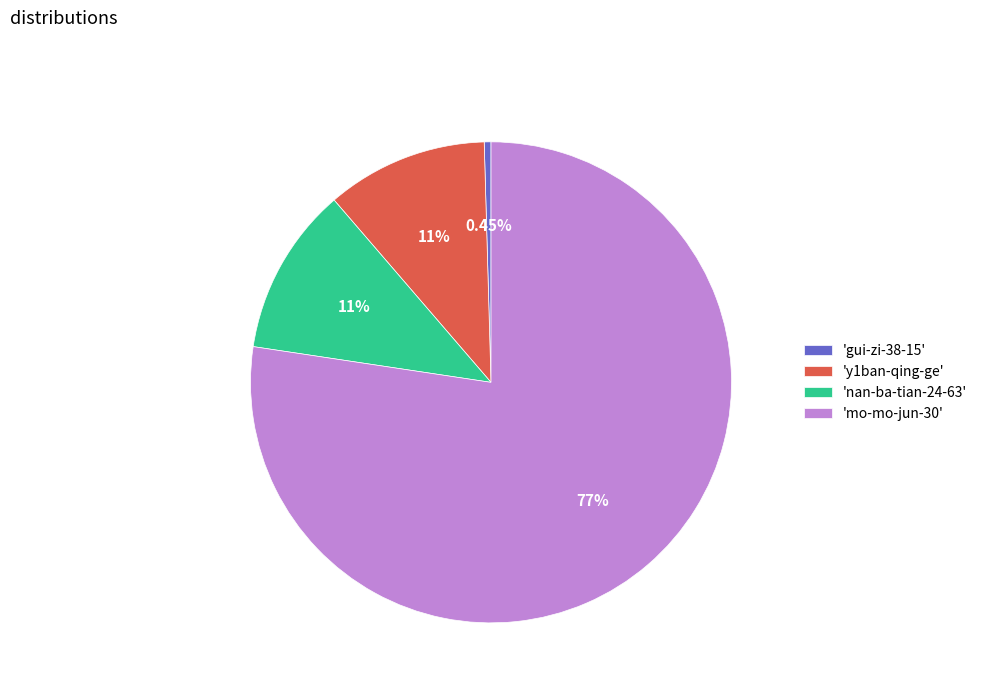

Which has a higher value, 'y1ban-qing-ge' or 'gui-zi-38-15'?

'y1ban-qing-ge'